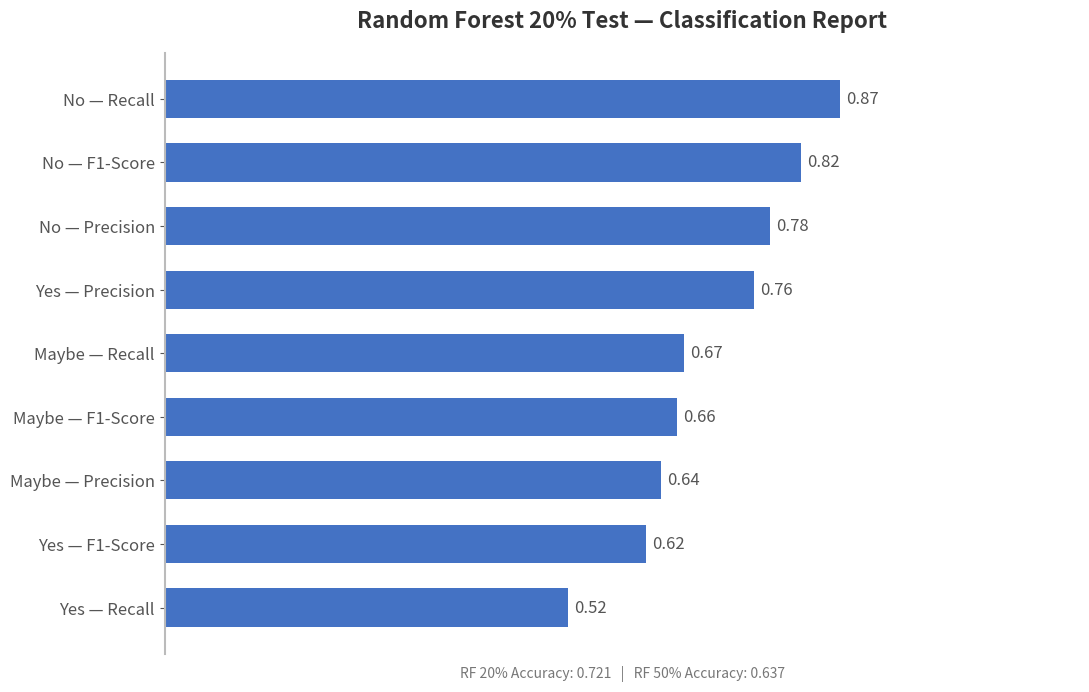

At which label is the value closest to 0?

Yes — Recall